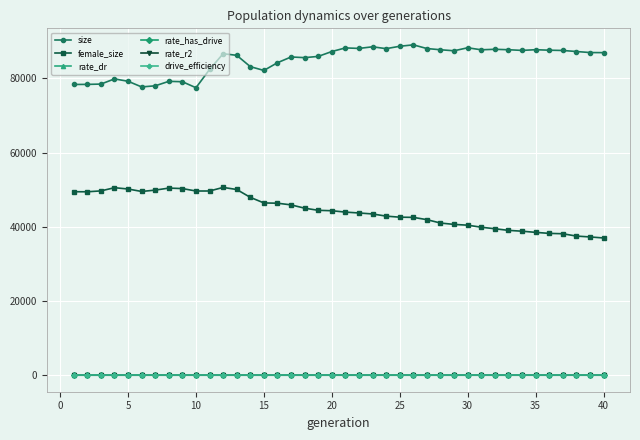

What is the lowest value of the female_size series?

36975.0